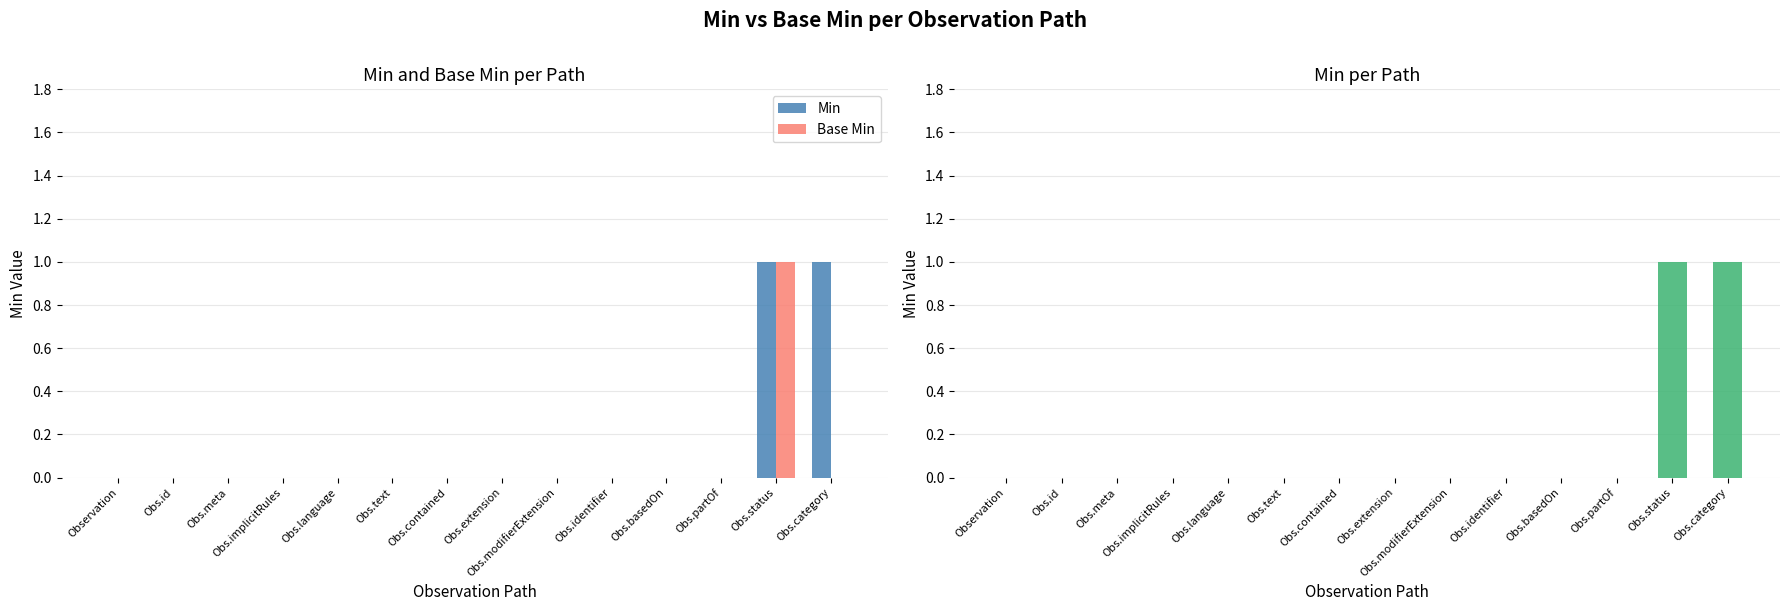

List the series in order of their overall mean, lowest first.

Base Min, Min